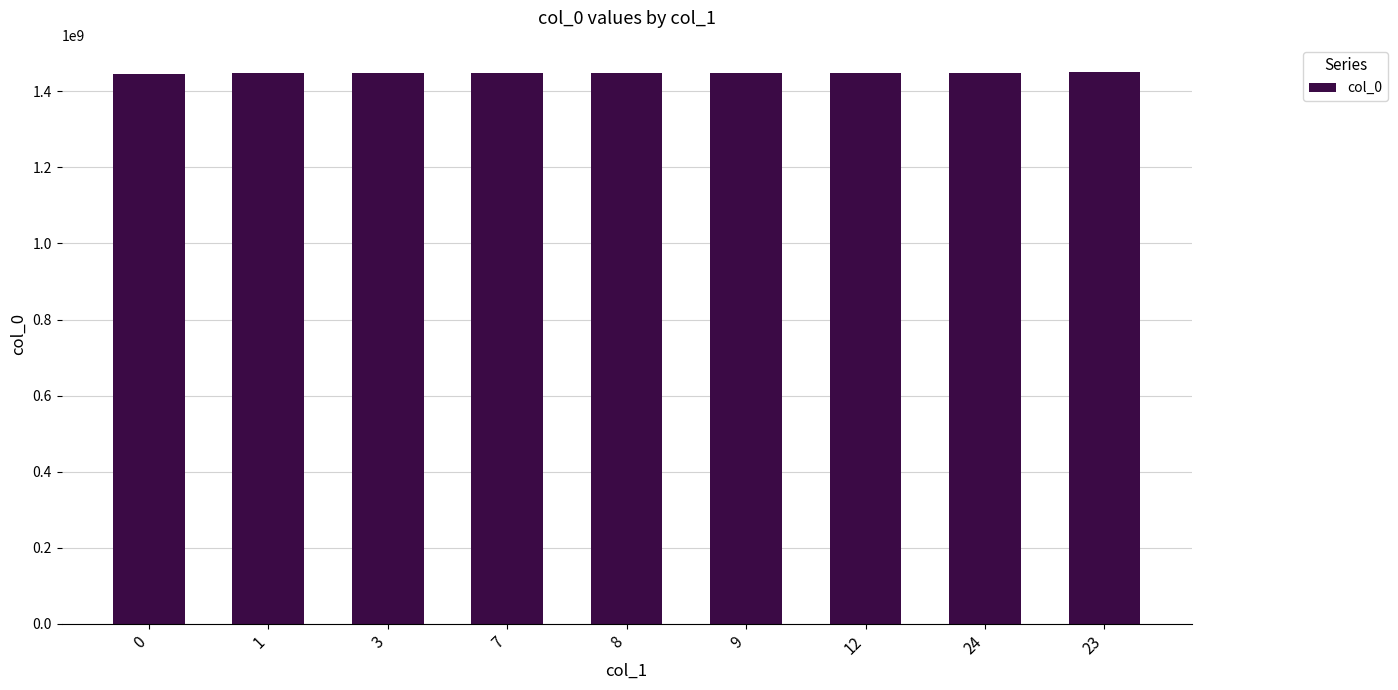

What is the minimum value shown in the chart?

1445014879